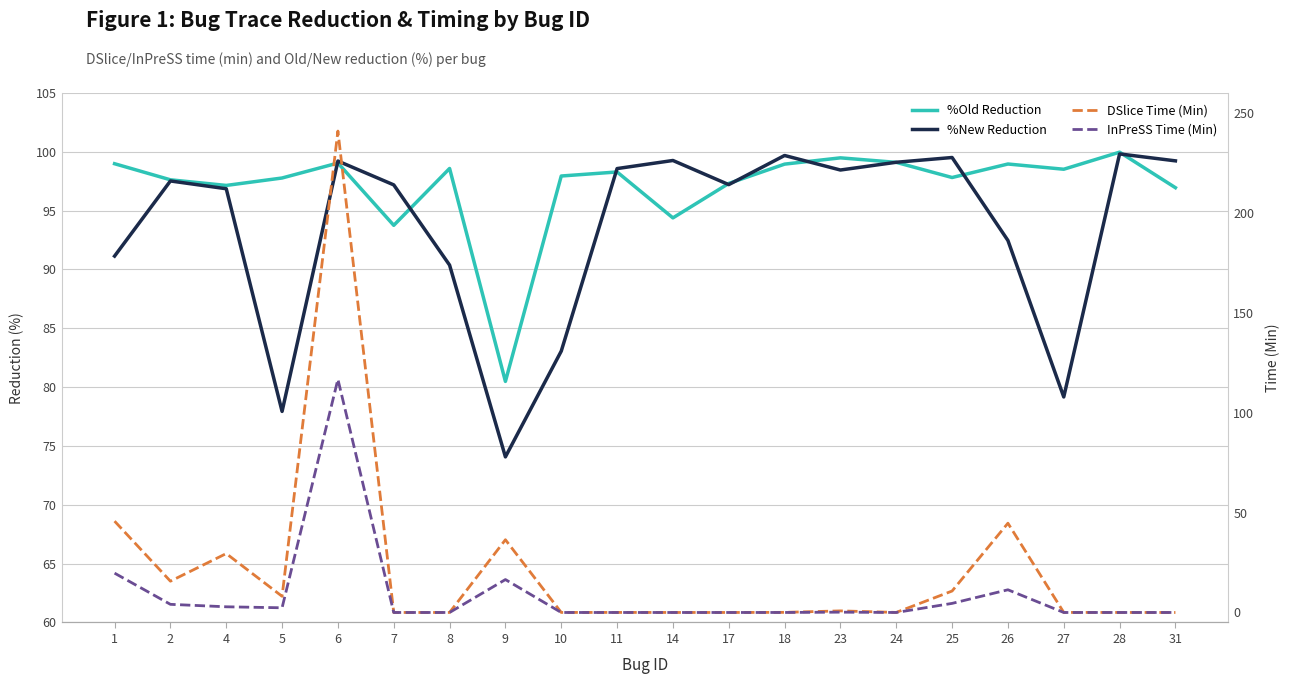

List the labels in order of %Old Reduction value, smallest first.

9, 7, 14, 31, 4, 17, 2, 5, 25, 10, 11, 27, 8, 18, 26, 1, 6, 24, 23, 28